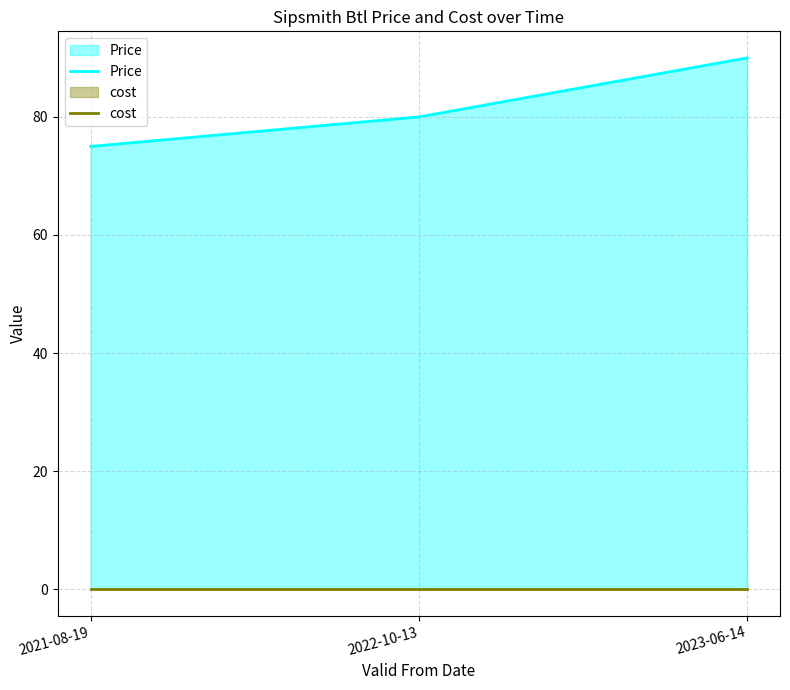

What is the difference between the Price values at 2021-08-19 and 2022-10-13?

5